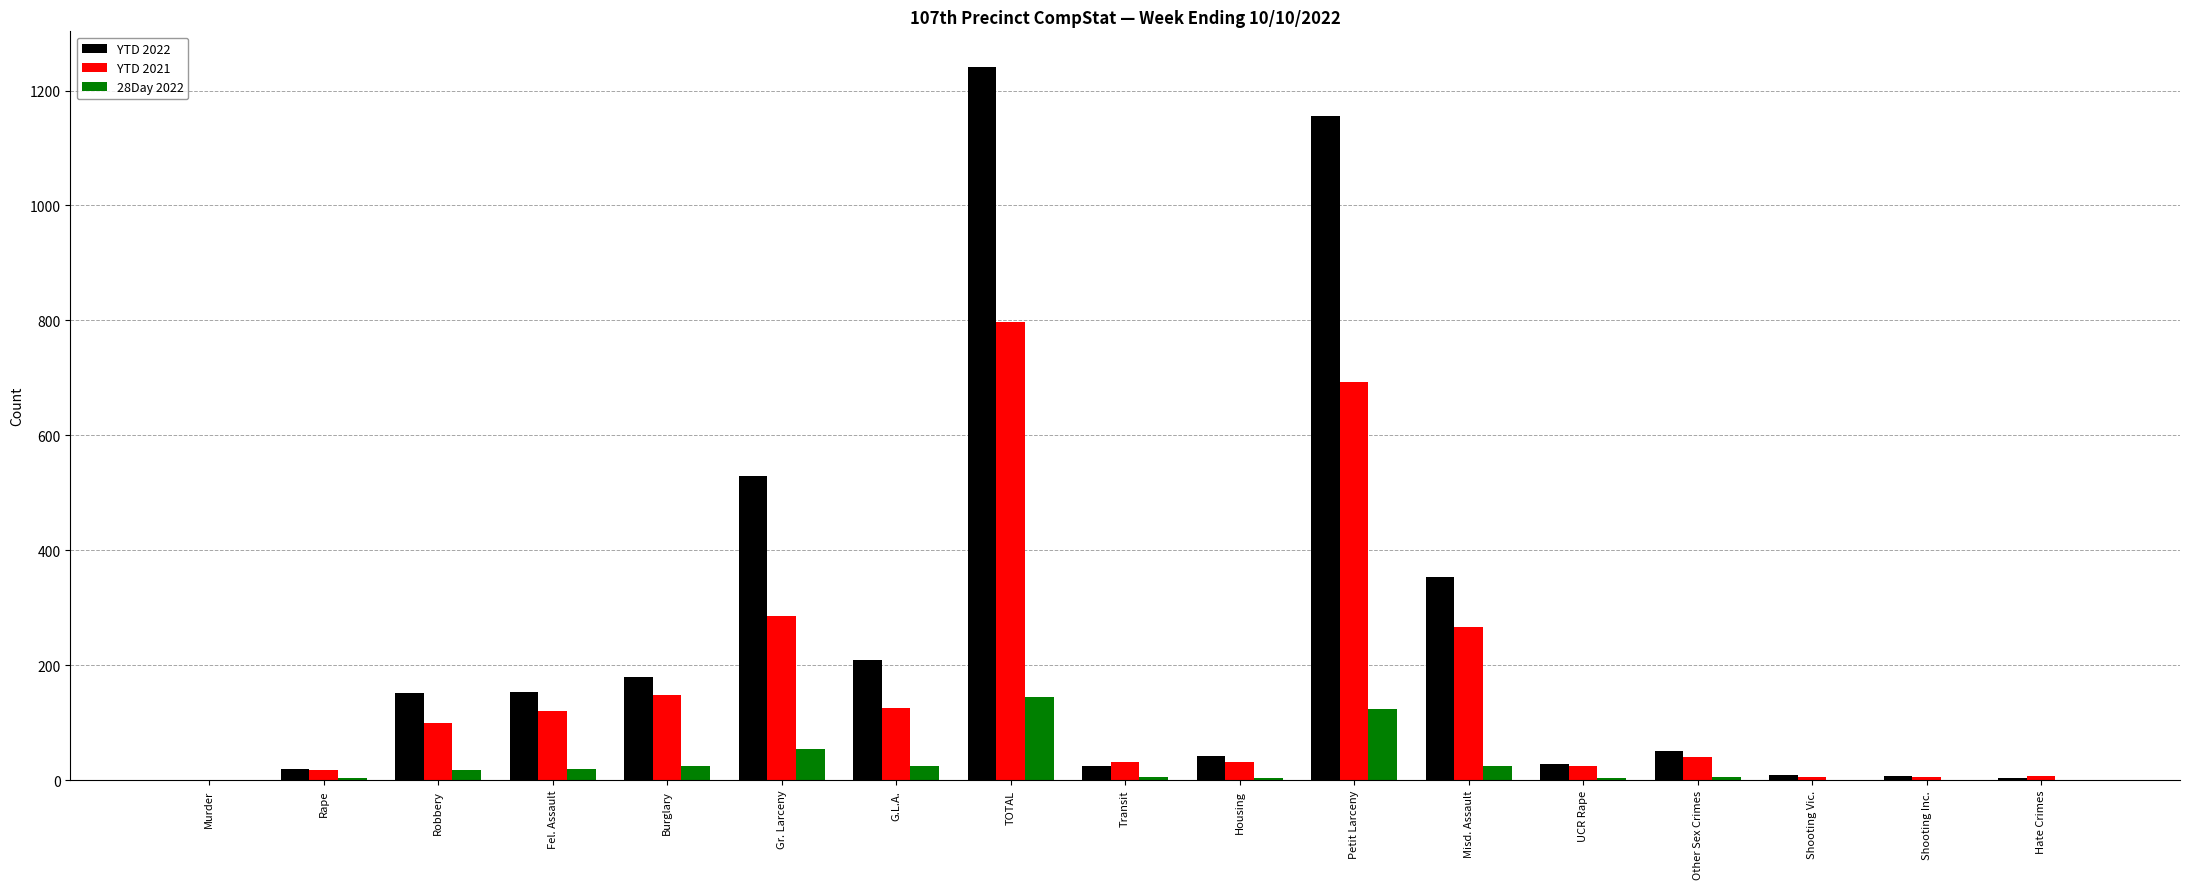

What is the average value of the 28Day 2022 series?

27